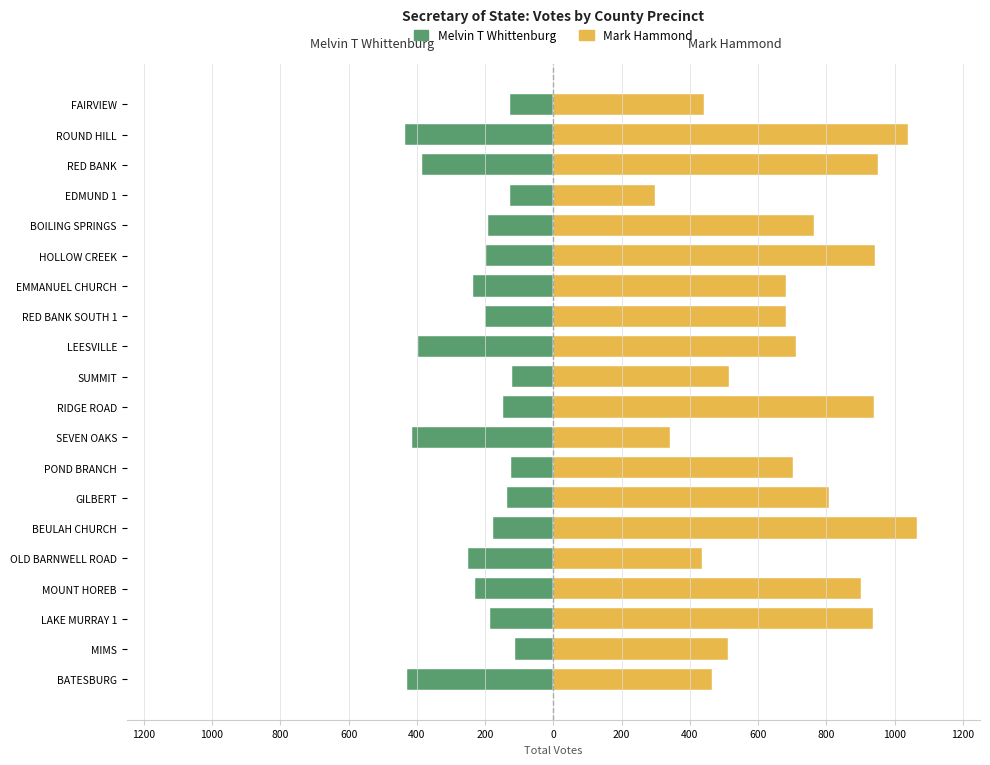

Is it true that Mark Hammond equals 711 at LEESVILLE?

True